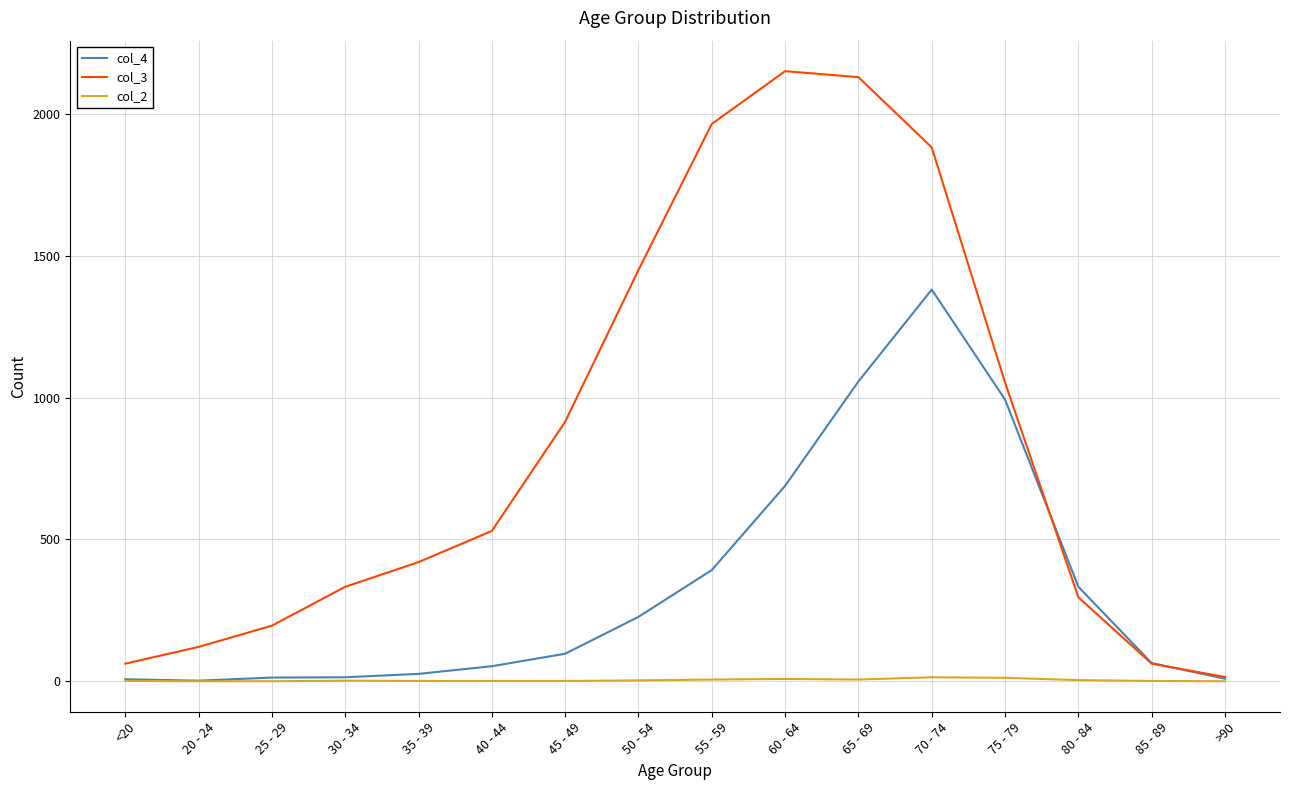

Between which two adjacent categories do col_4 and col_3 first intersect?

75 - 79 and 80 - 84